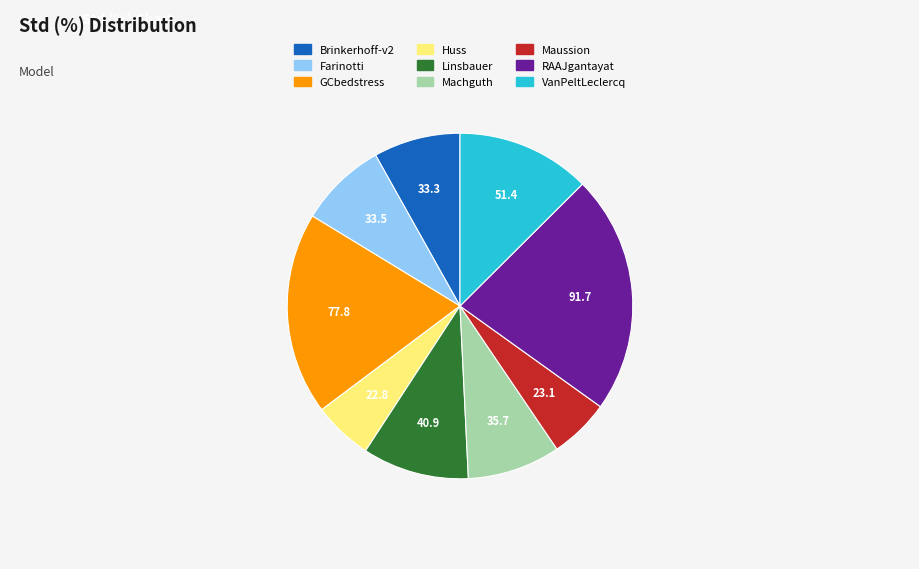

Approximately how many times larger is the value at Linsbauer compared to Machguth?

1.1